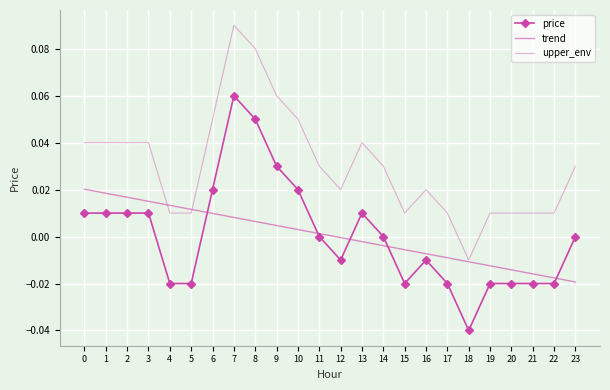

What is the difference between the second highest and minimum values in the upper_env series?

0.1